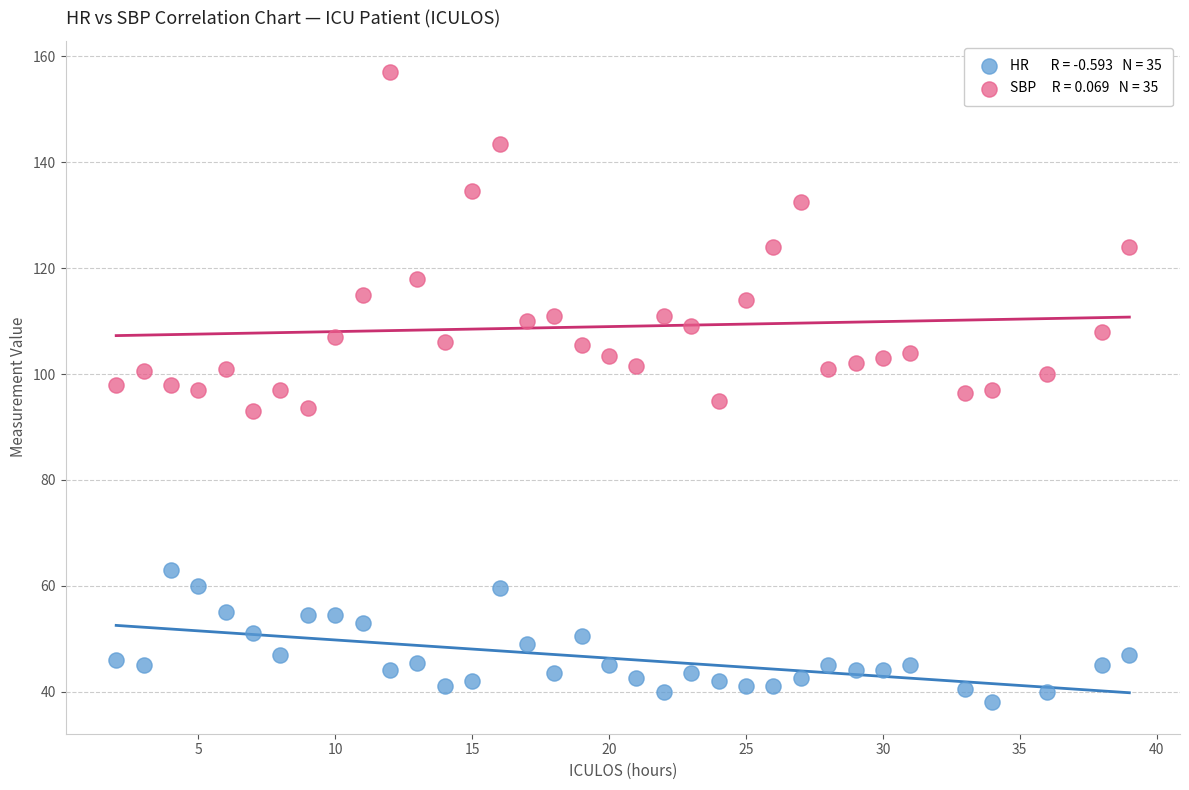

Across all data points, what is the range of Y values (max minus min)?

119.0